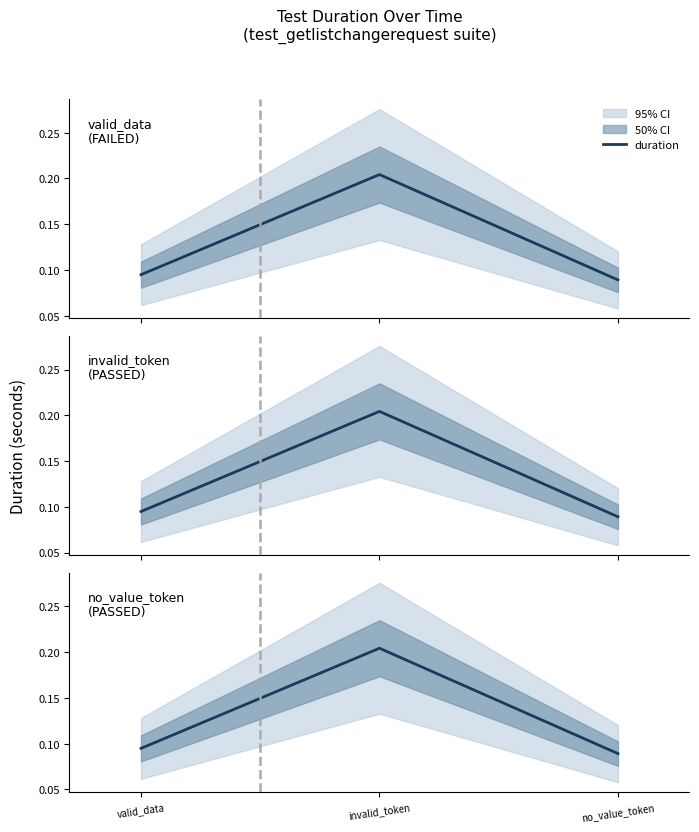

What is the label of the 3rd point from the right?

valid_data